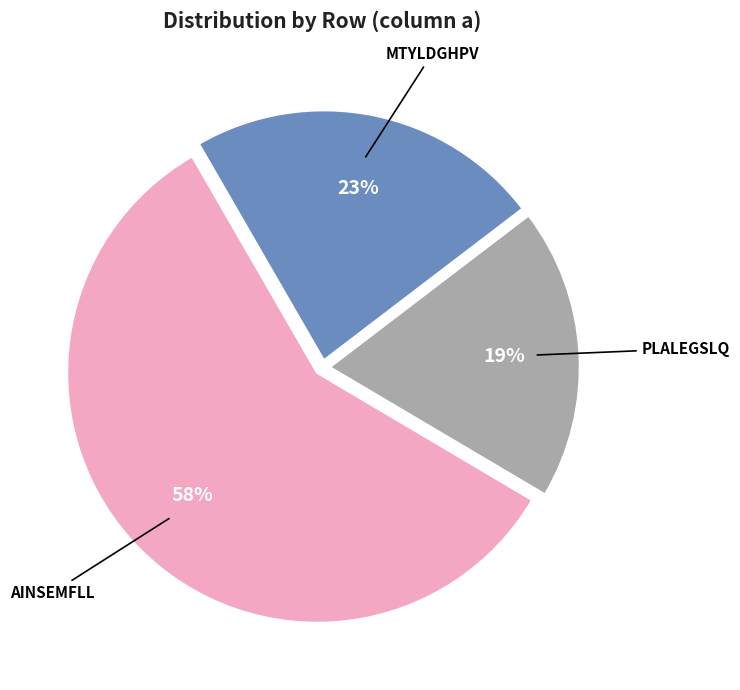

Does any single category account for the majority?

Yes